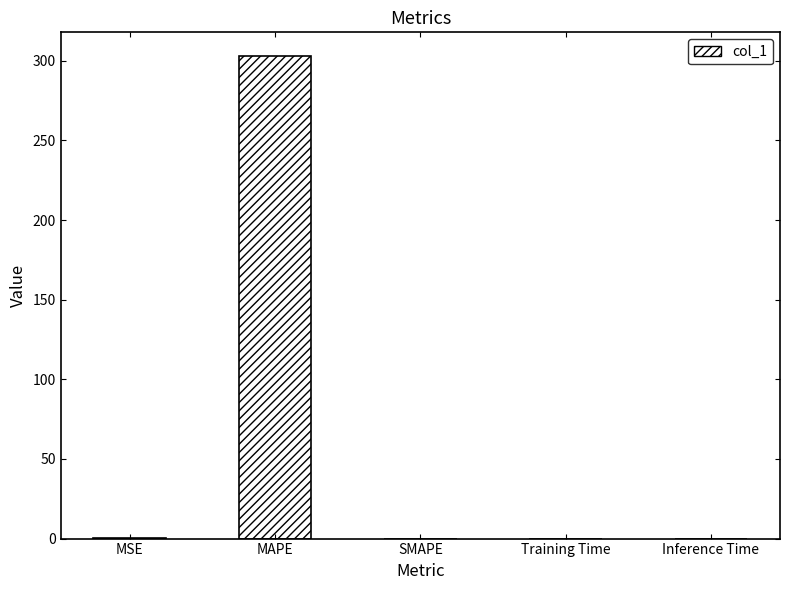

What value does the data have at MAPE?

302.8